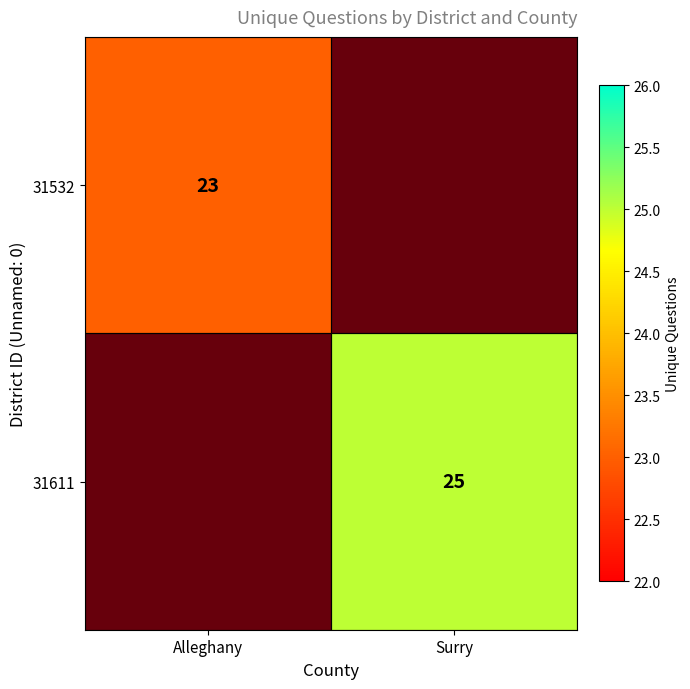

Which label corresponds to the smallest value in the chart?

Surry